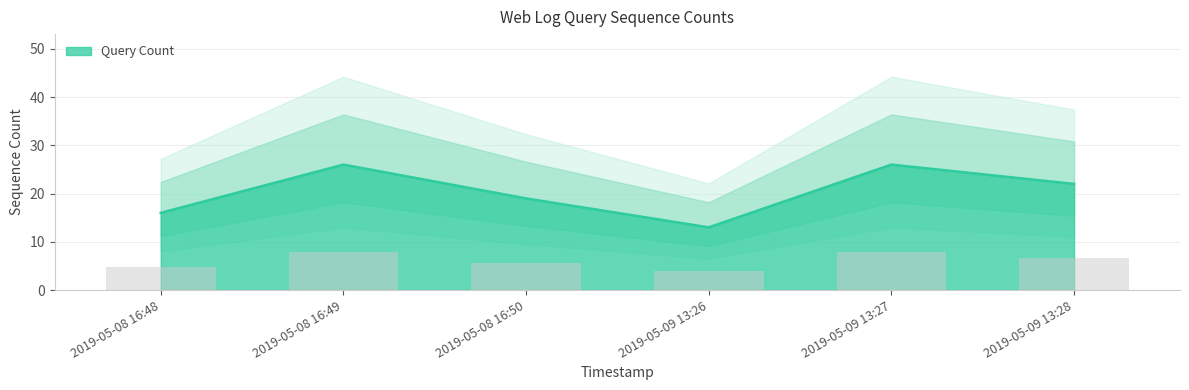

What is the label of the 4th bar from the right?

2019-05-08 16:50